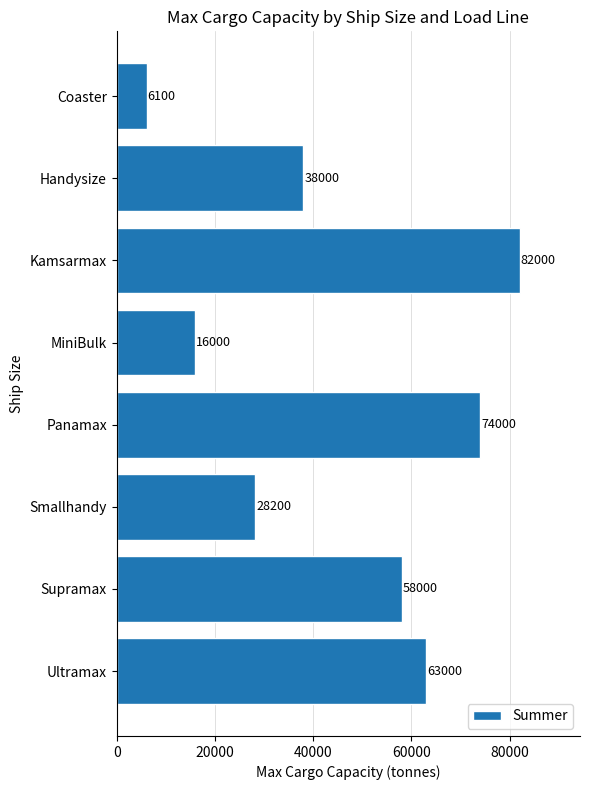

Between Panamax and Smallhandy, which is larger?

Panamax